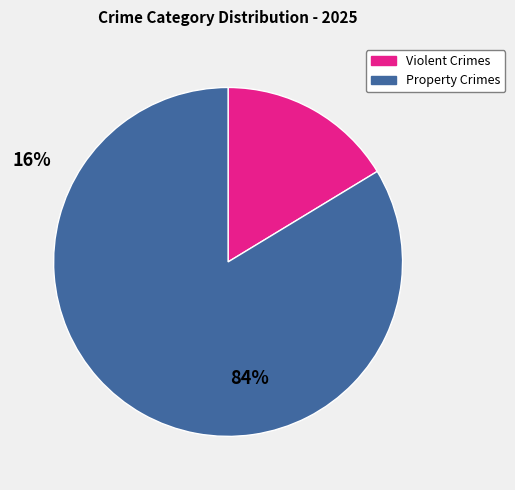

Approximately how many times larger is the value at Property Crimes compared to Violent Crimes?

5.1